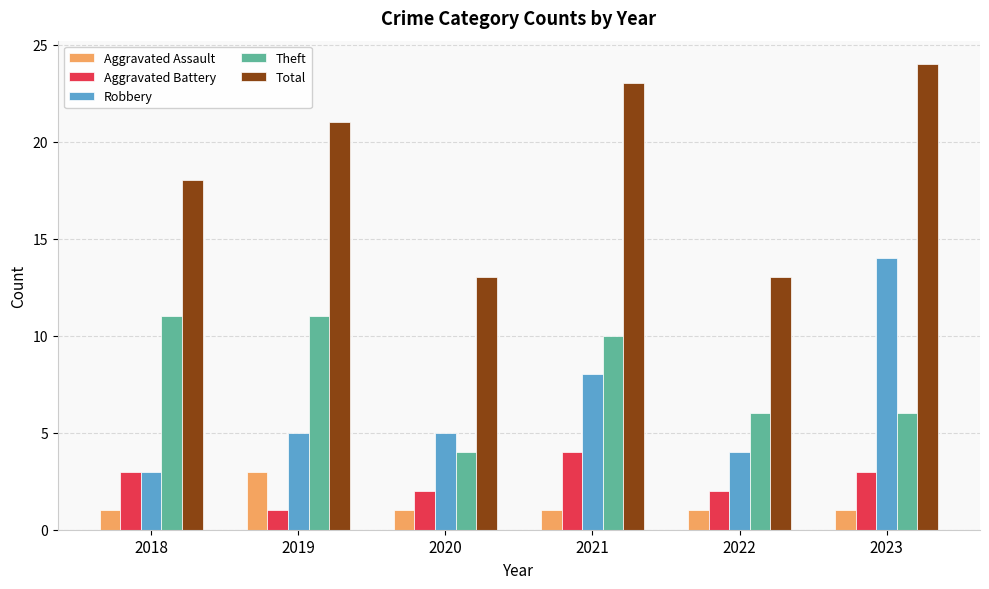

The value of Total at 2018 is 18. True or false?

True